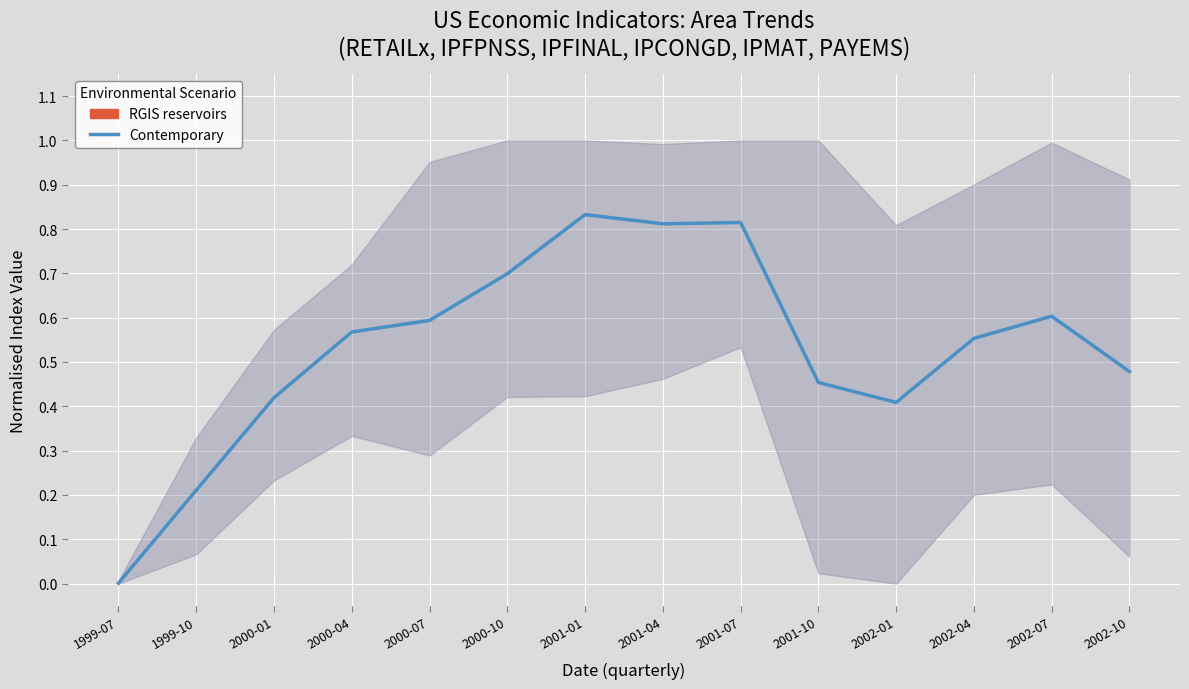

The chart shows a value of 0.6 at 2002-07. True or false?

True